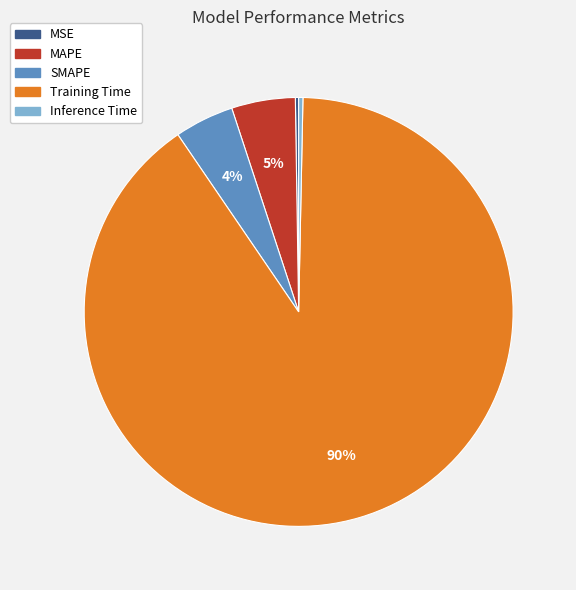

To the nearest percent, what is the average slice percentage?

20%